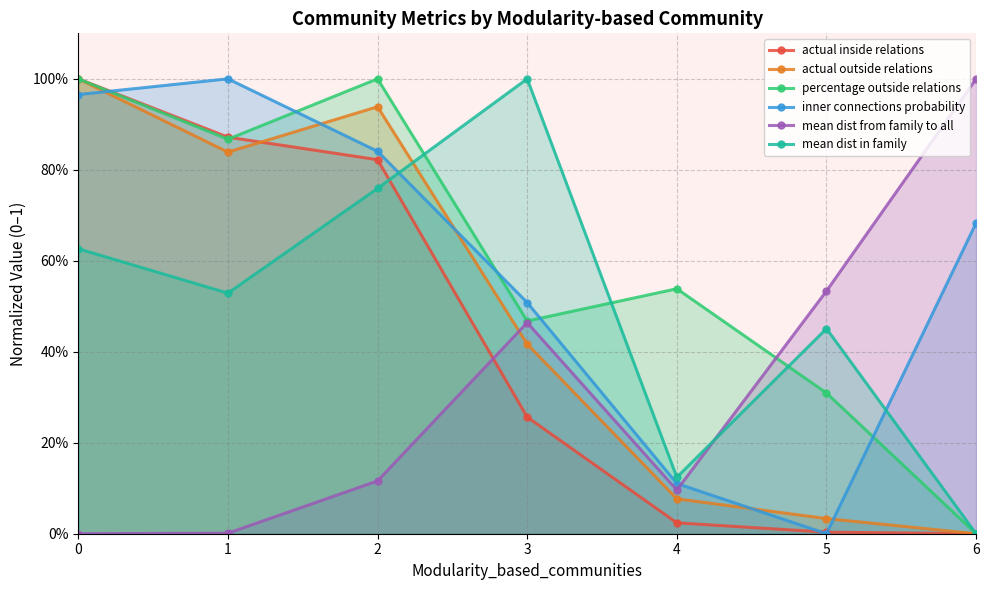

What is the maximum value shown in the chart?

1.0